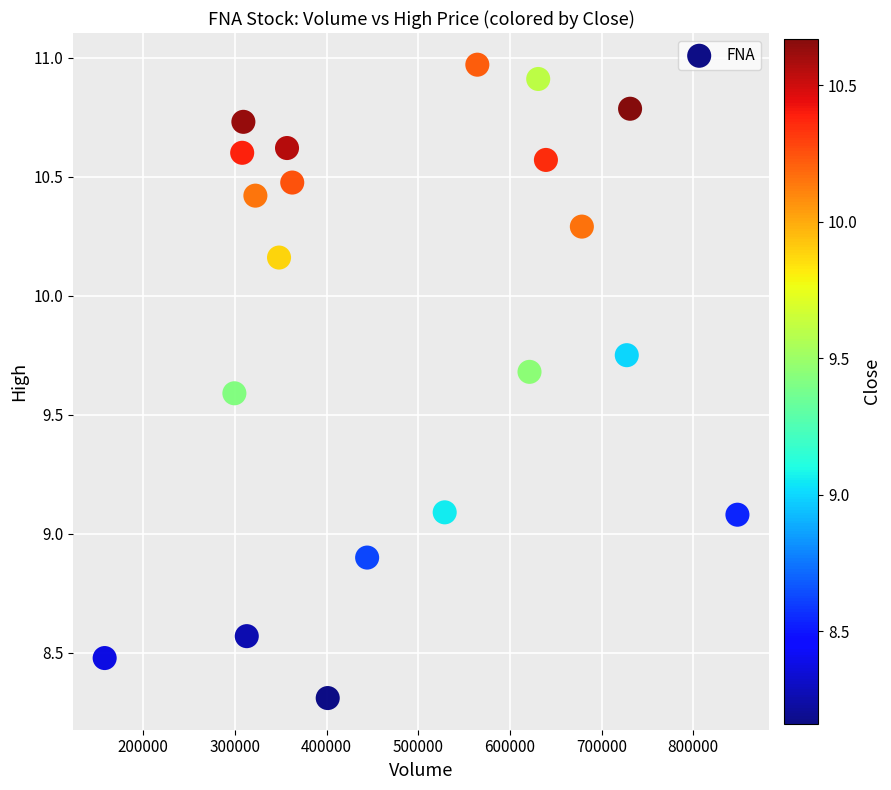

What is the range of X values (max minus min)?

690200.0